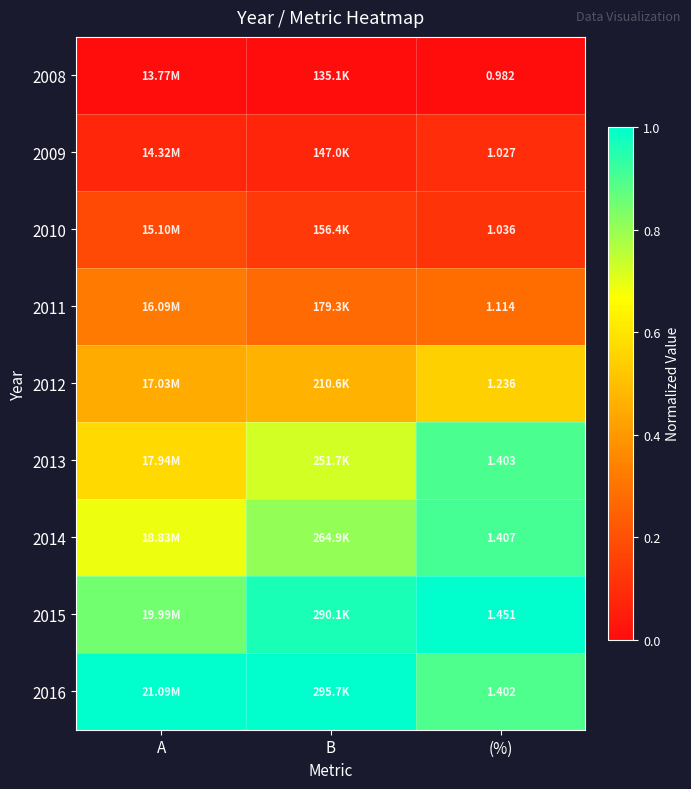

Count the 2011 values in the range 0 to 1.

3